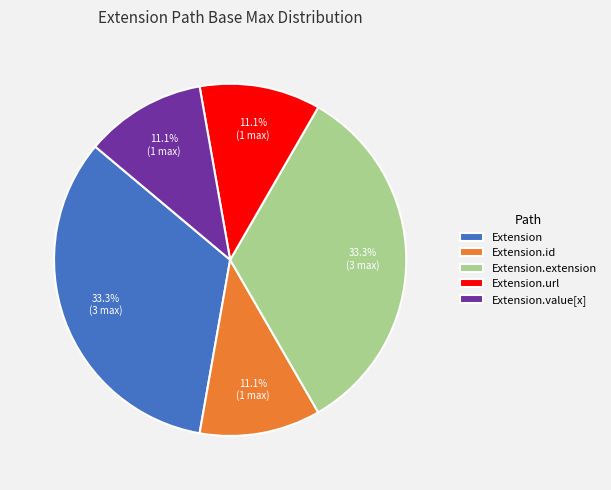

Is it true that Extension.extension is 1% of the pie?

False